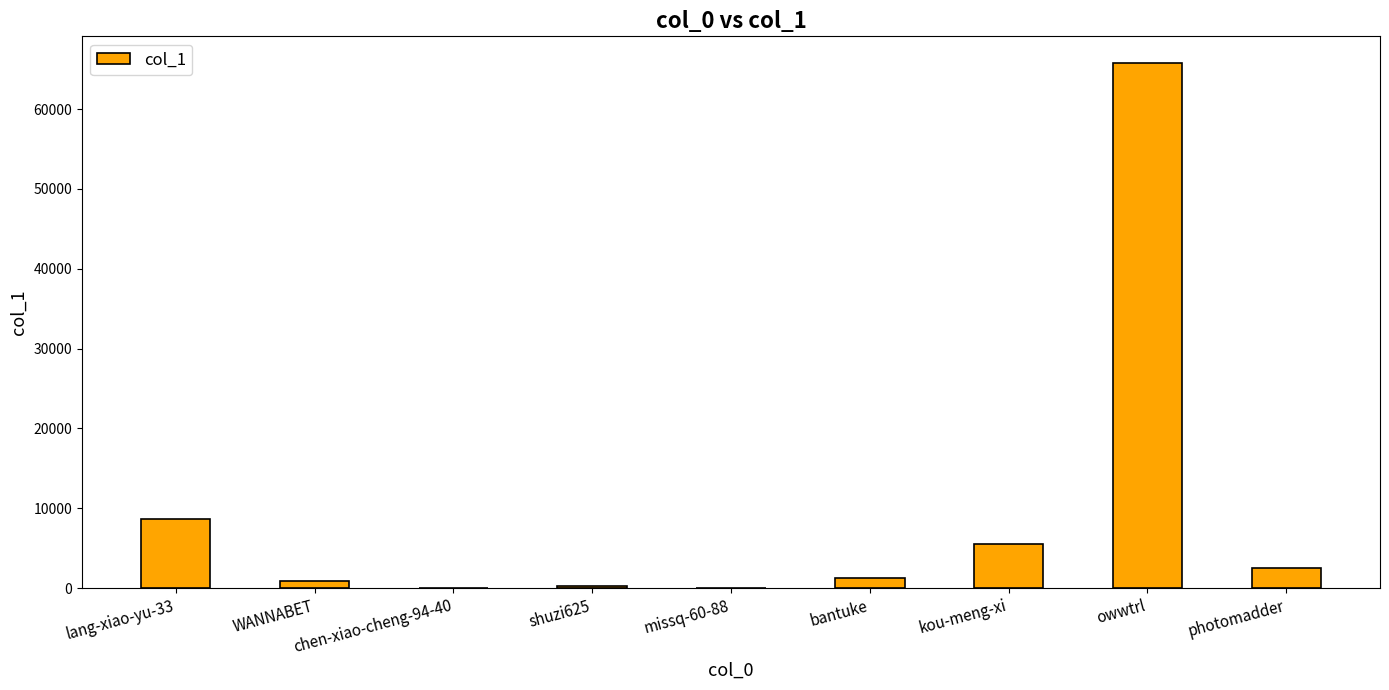

What is the sum of the values at owwtrl and kou-meng-xi?

71391